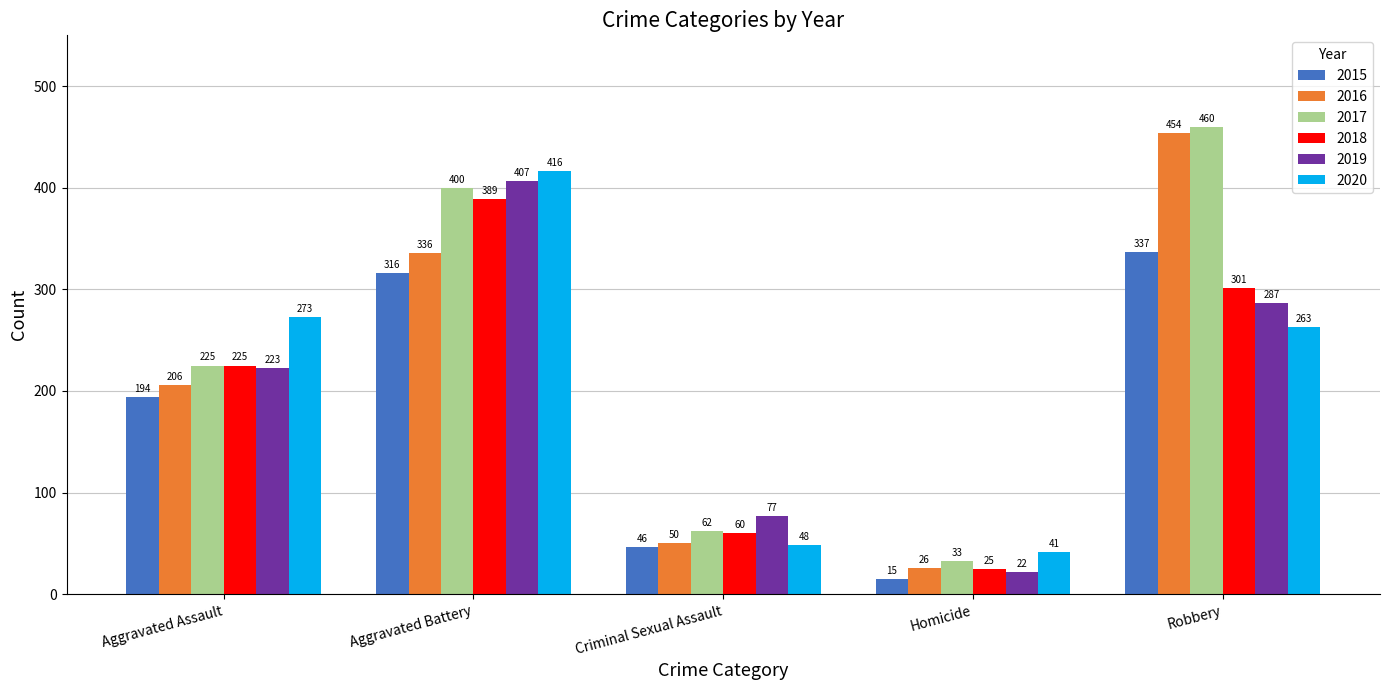

What is the difference between the second highest and minimum values in the 2015 series?

301